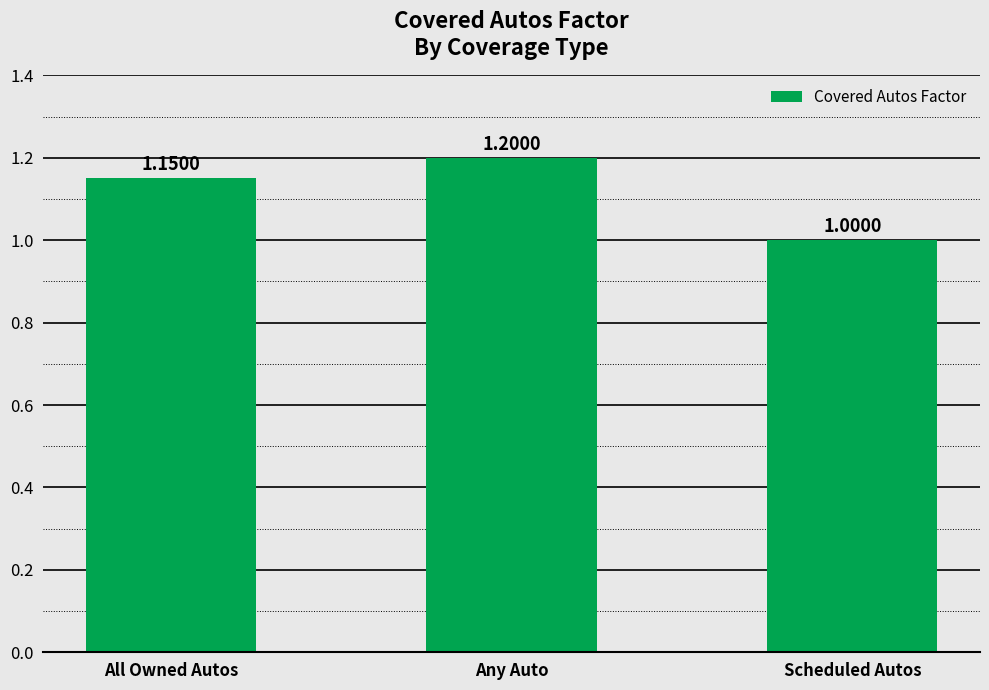

What position from the right is Any Auto?

2